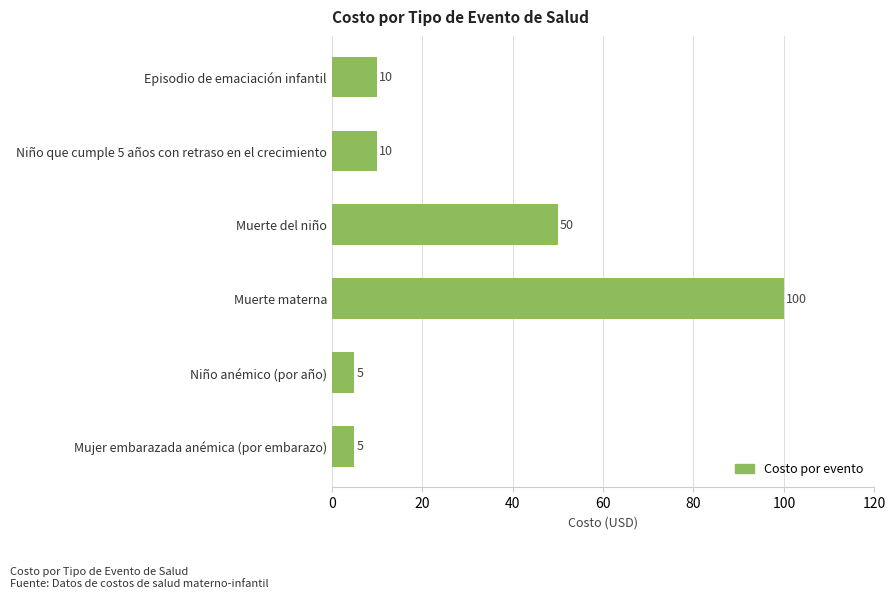

What is the difference between the maximum and minimum values?

95